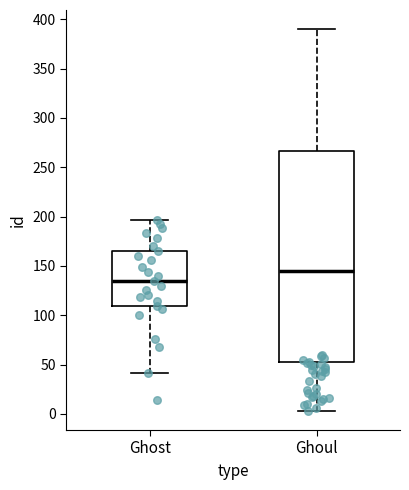

Reading left to right, read every box against the y-axis: the position of its median line, the range the box covers, and the ends of its whiskers. The values are not printed on the chart, so give them approximately, as read against the axis.

Ghost: median 135, box 110 to 165, whiskers 40 to 195
Ghoul: median 145, box 55 to 265, whiskers 5 to 390